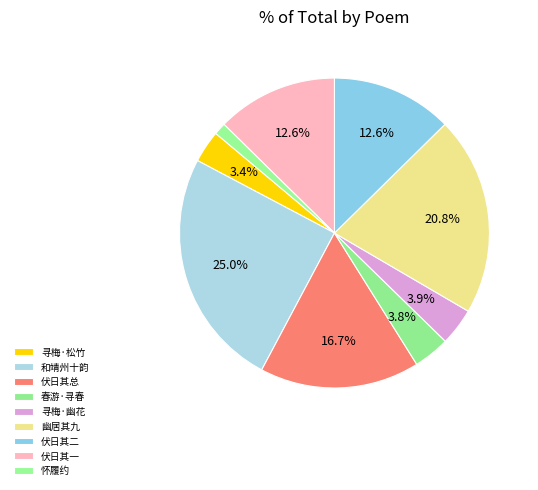

How many slices are in this pie chart?

9